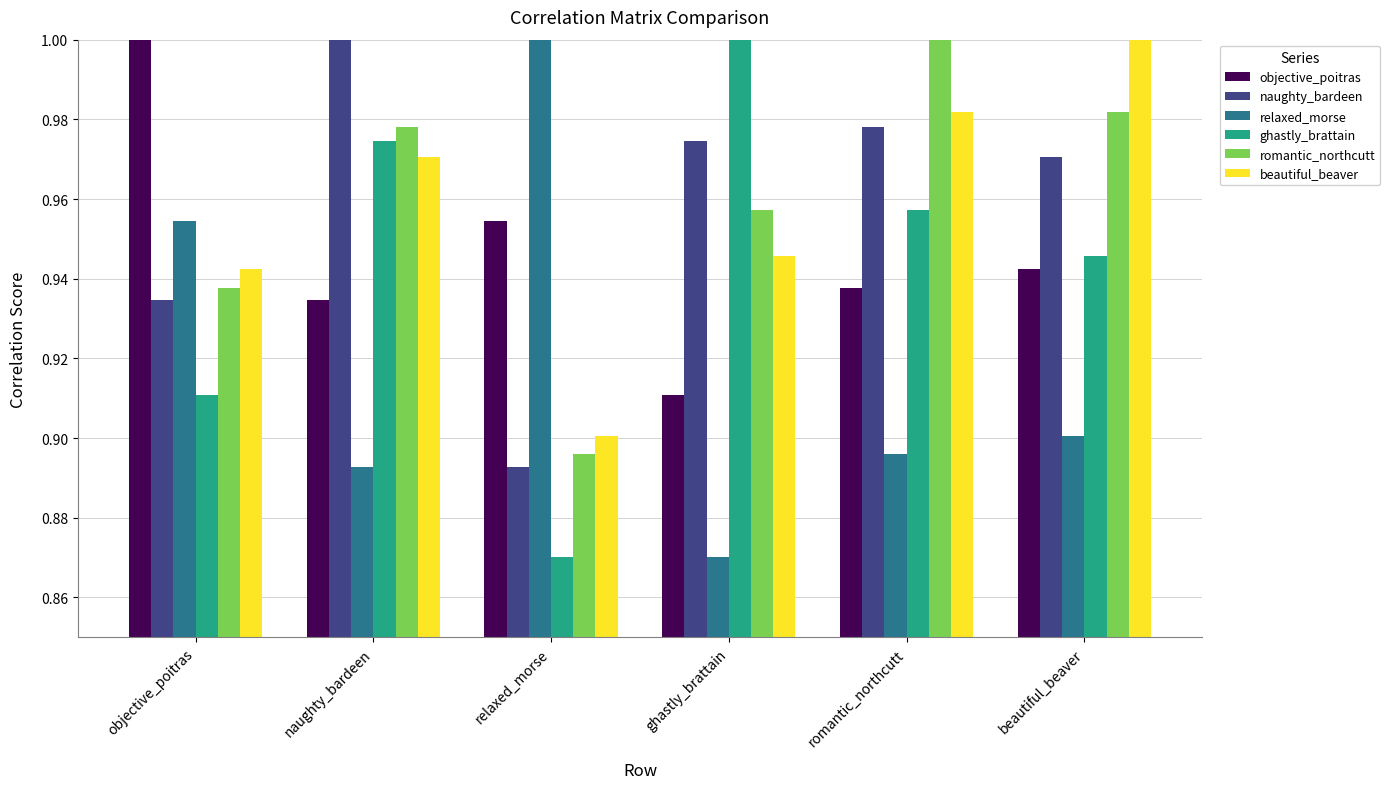

What is the total value across all series at naughty_bardeen?

5.8